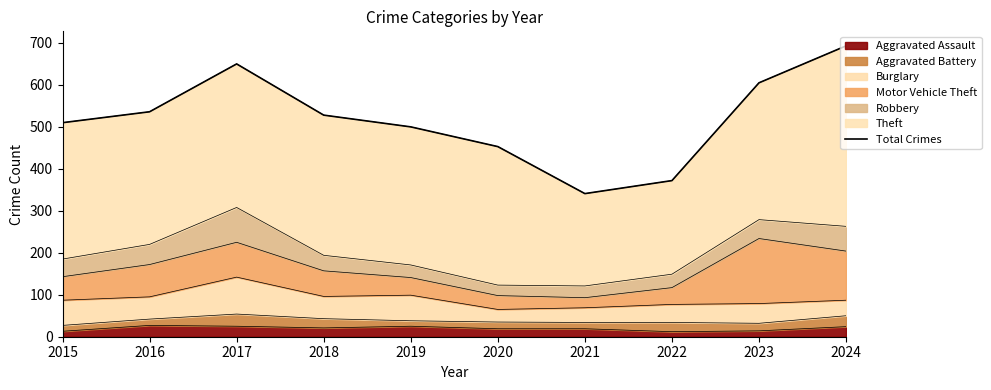

How many points are lower than both their immediate neighbors (excluding endpoints)?

1